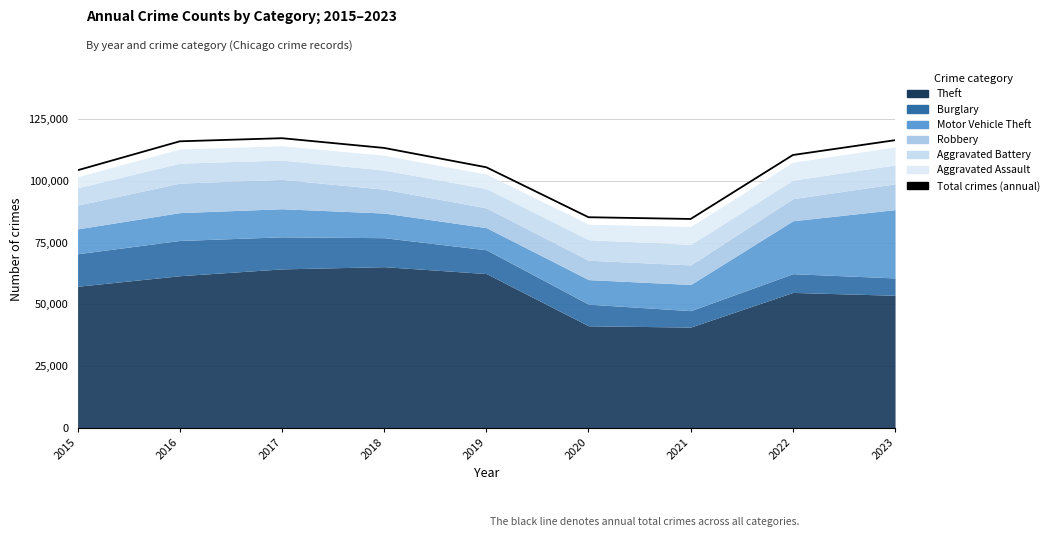

What is the ratio of the value at 2023 to the value at 2018?

1.0